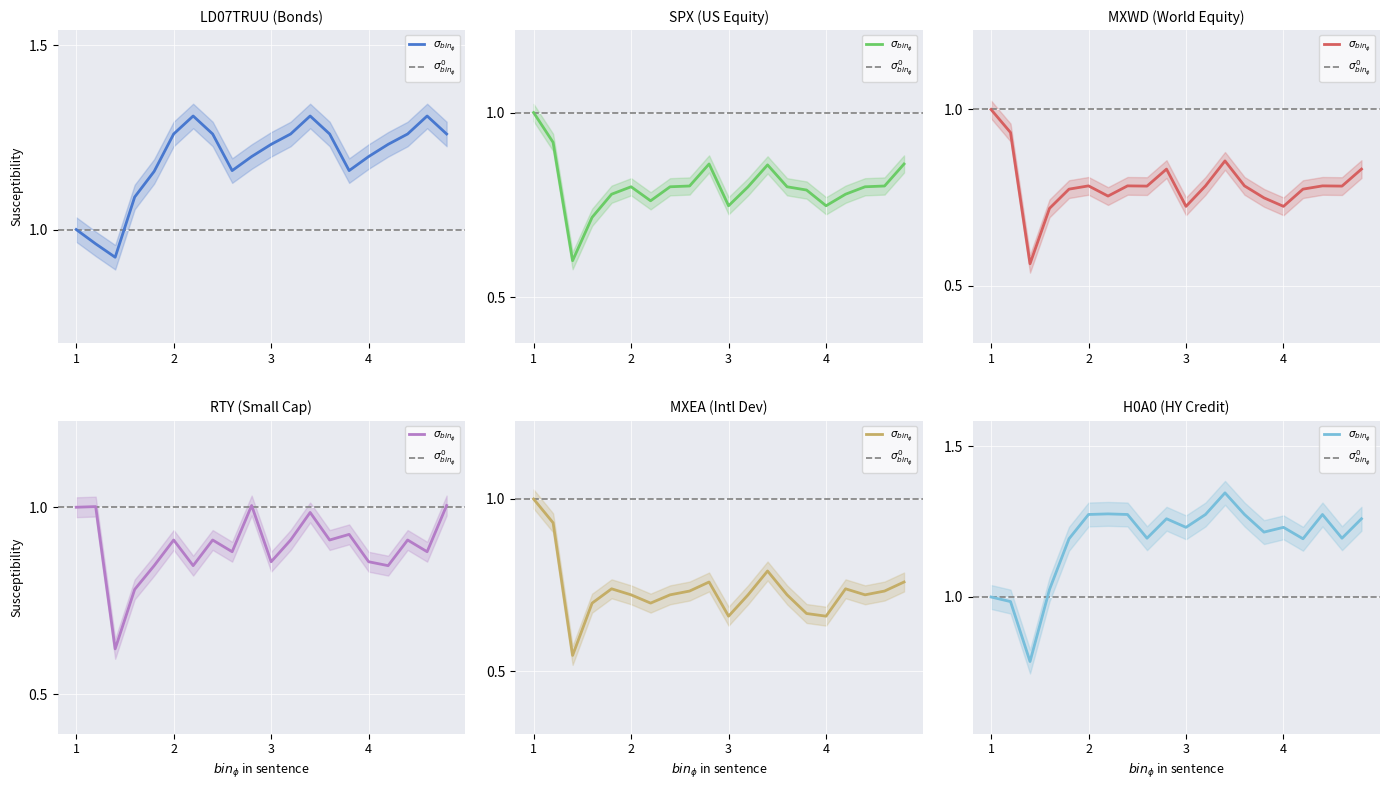

Count the number of categories in the chart.

20